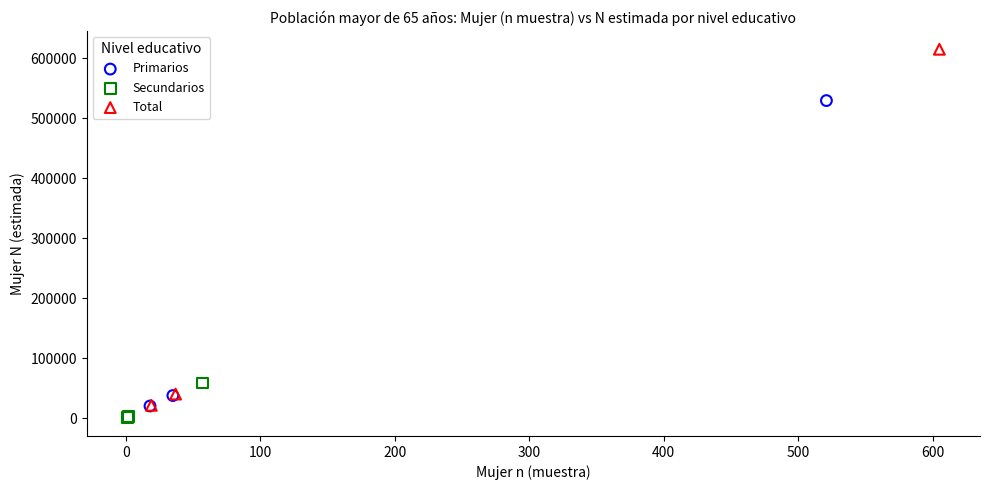

Which series reaches the maximum Y coordinate?

Total